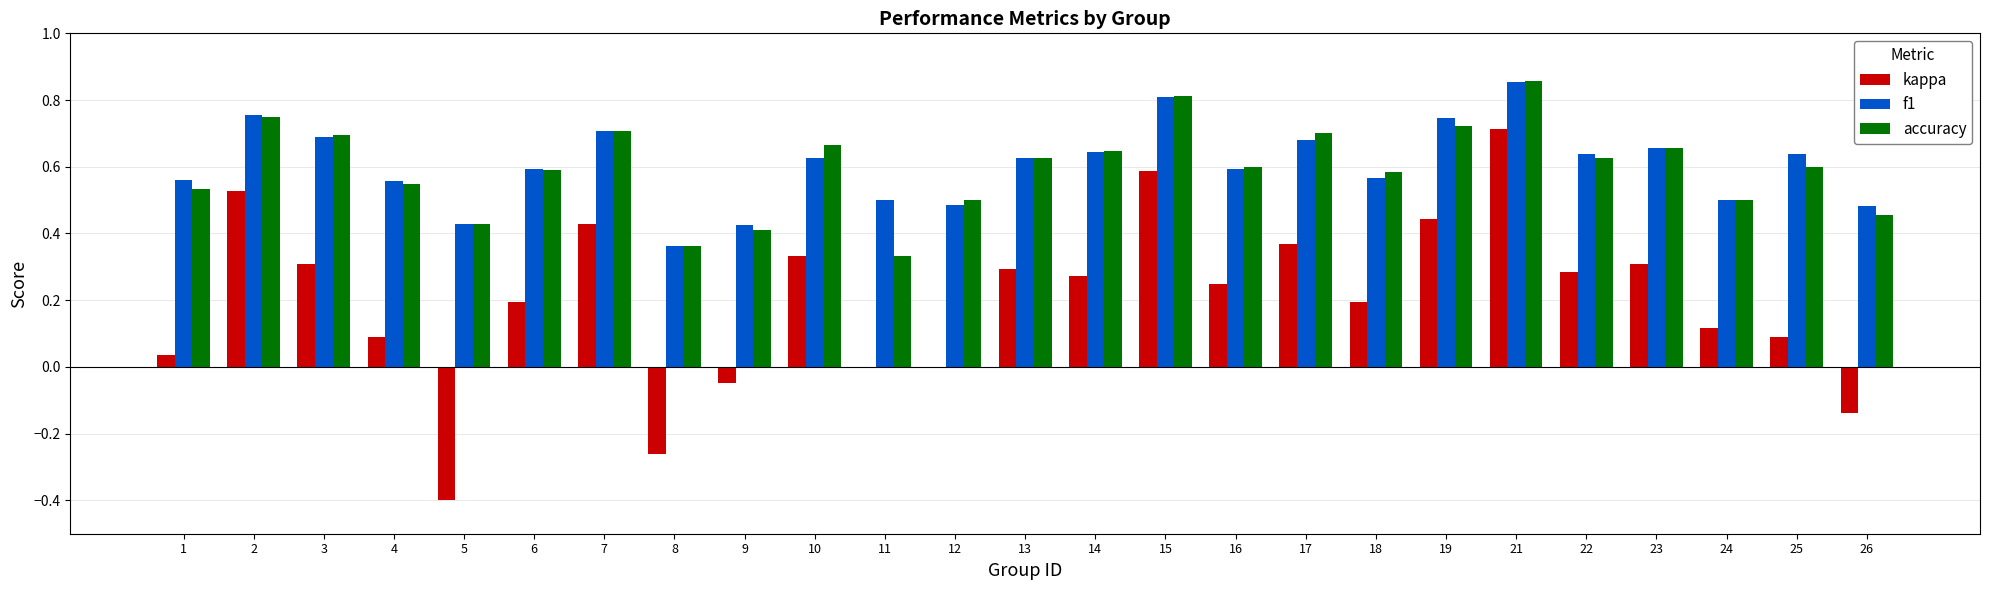

Is it true that f1 equals 0.3 at 11?

False